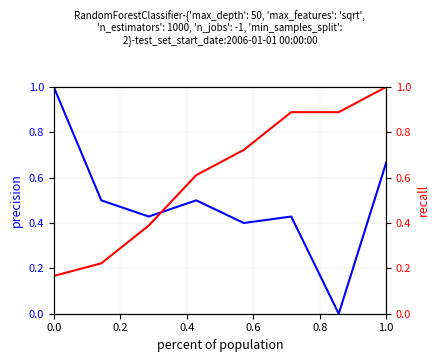

Which series has the largest range (max minus min)?

precision